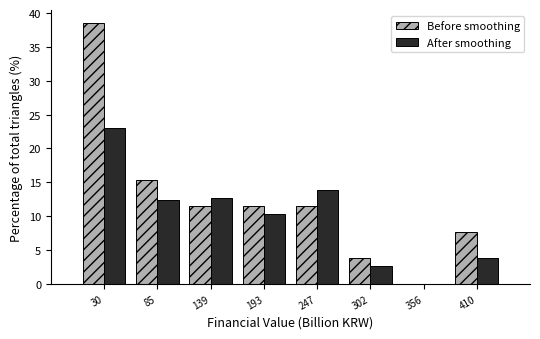

Reading left to right, what are all the values shown in this chart?

Before smoothing: 30=38.5	85=15.4	139=11.5	193=11.5	247=11.5	302=3.8	356=0.0	410=7.7
After smoothing: 30=23.1	85=12.3	139=12.7	193=10.4	247=13.8	302=2.7	356=0.0	410=3.8